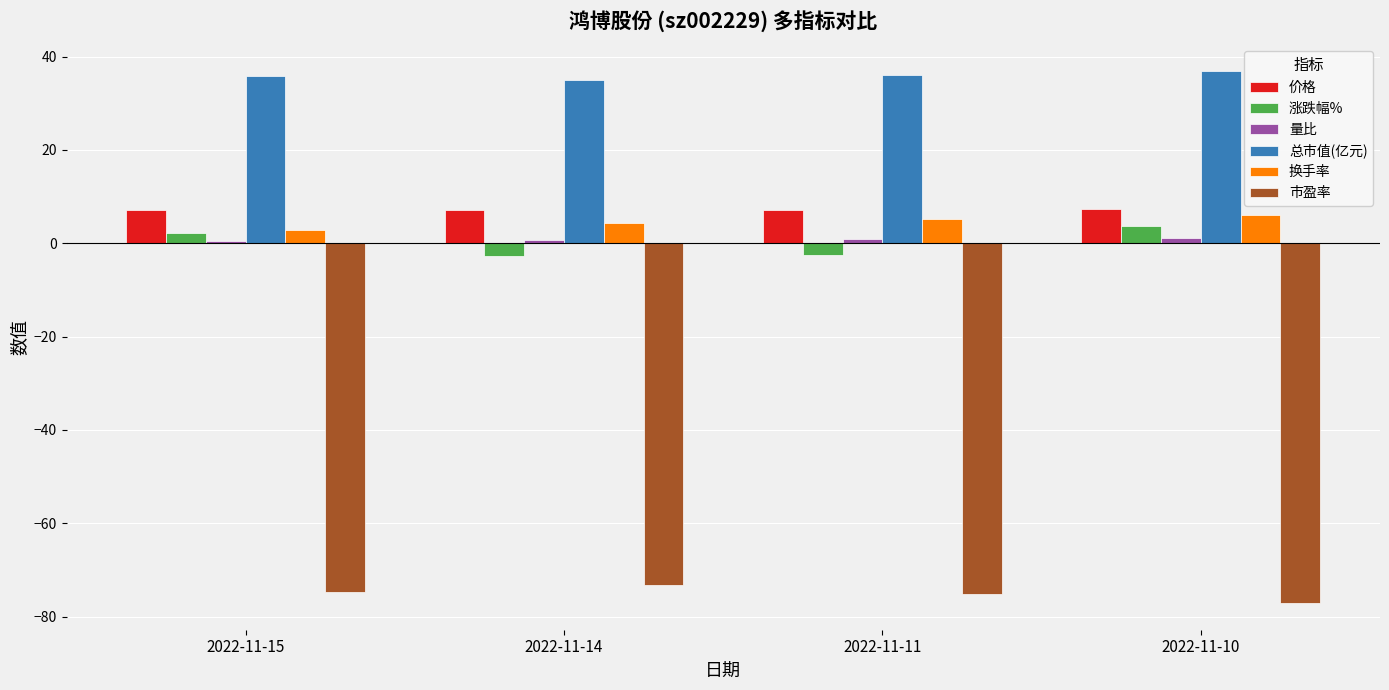

Which series has the widest spread of values?

涨跌幅%